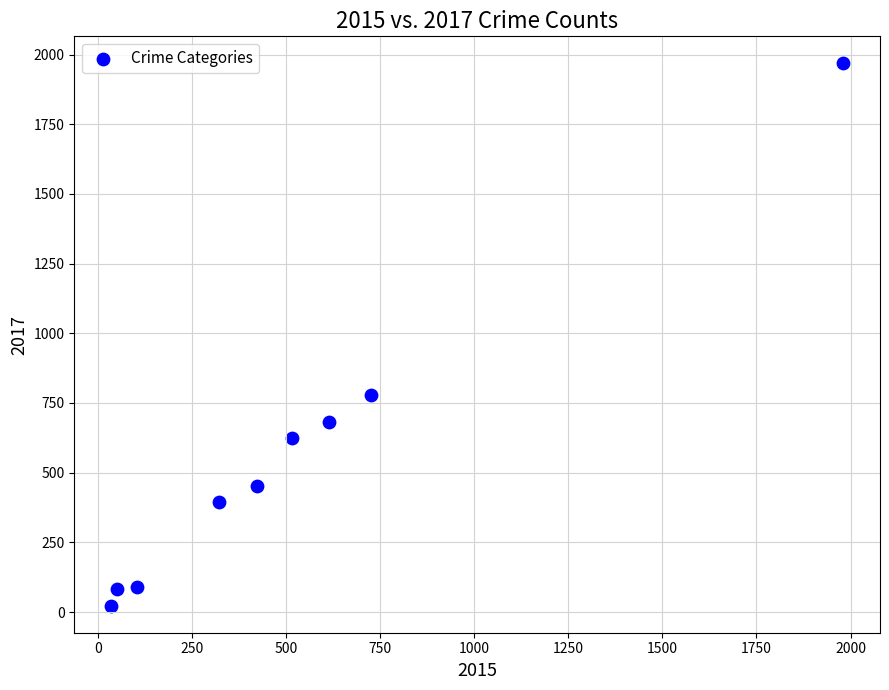

What Y value in the scatter plot is closest to 995?

780